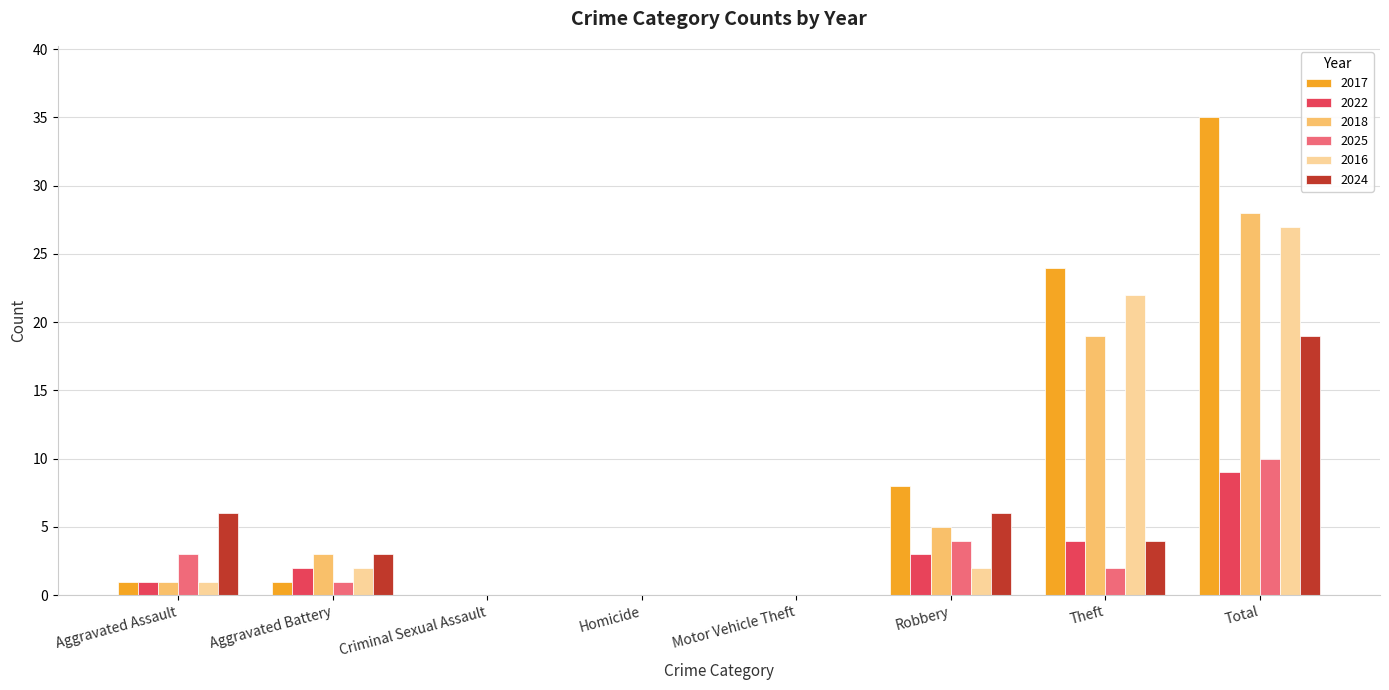

Which category has the highest value across all series?

Total